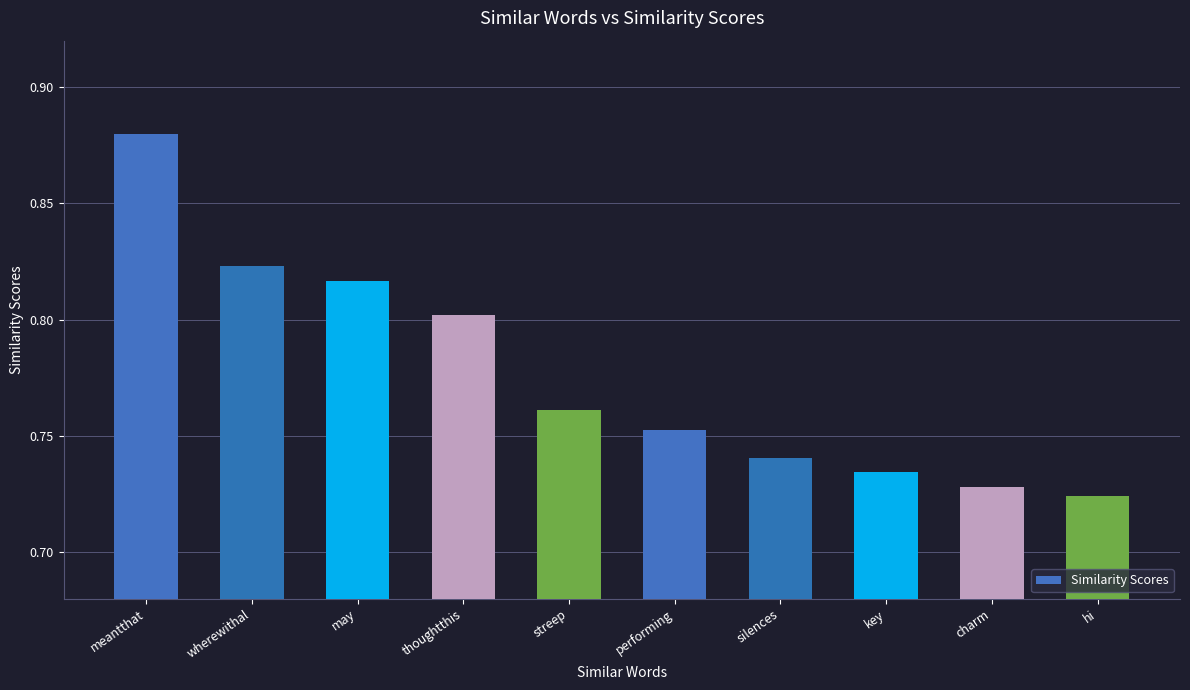

How many values are between 0 and 1?

10